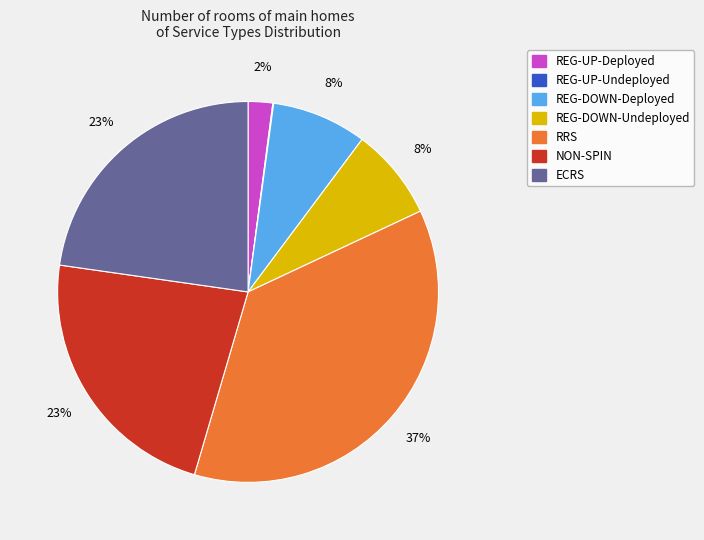

To the nearest percent, what portion does RRS represent?

37%